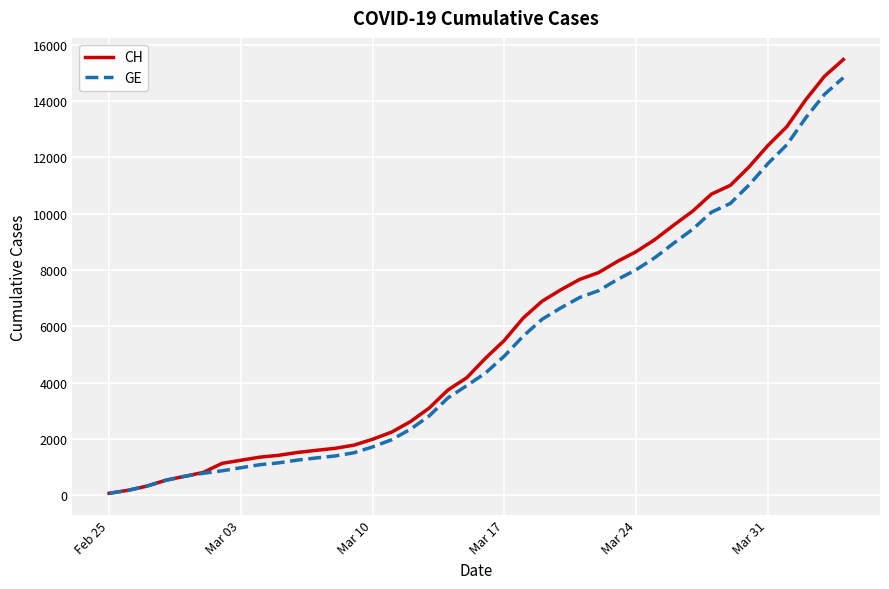

Which series has the largest range (max minus min)?

CH